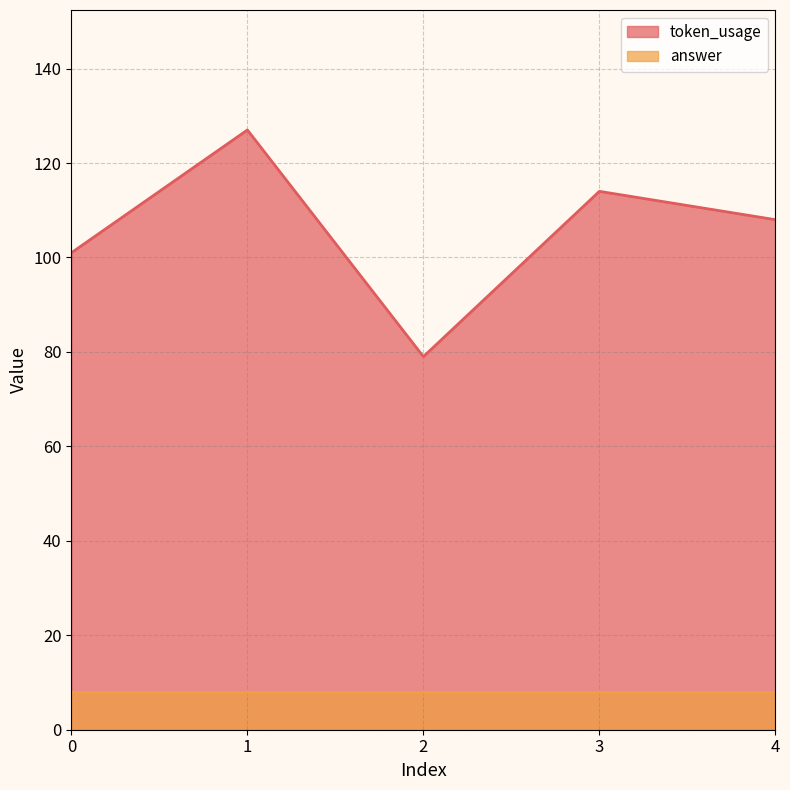

How many interior local peaks (higher than both neighbors) does the data have?

2